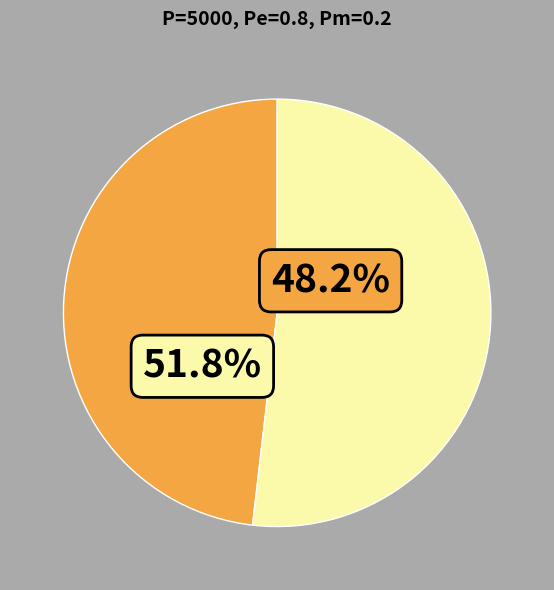

How many segments does this pie chart have?

2